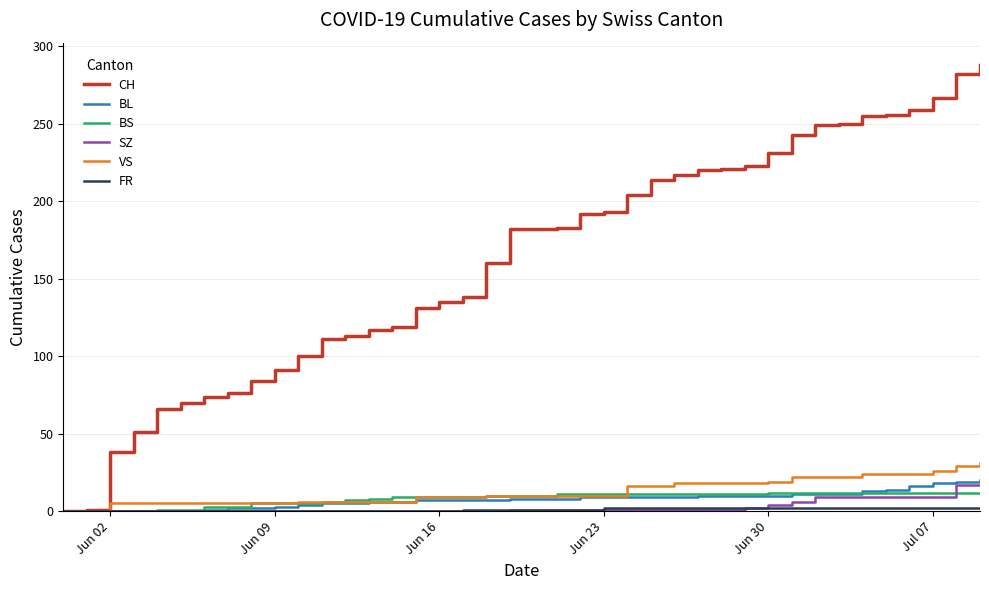

What is the greatest value displayed?

288